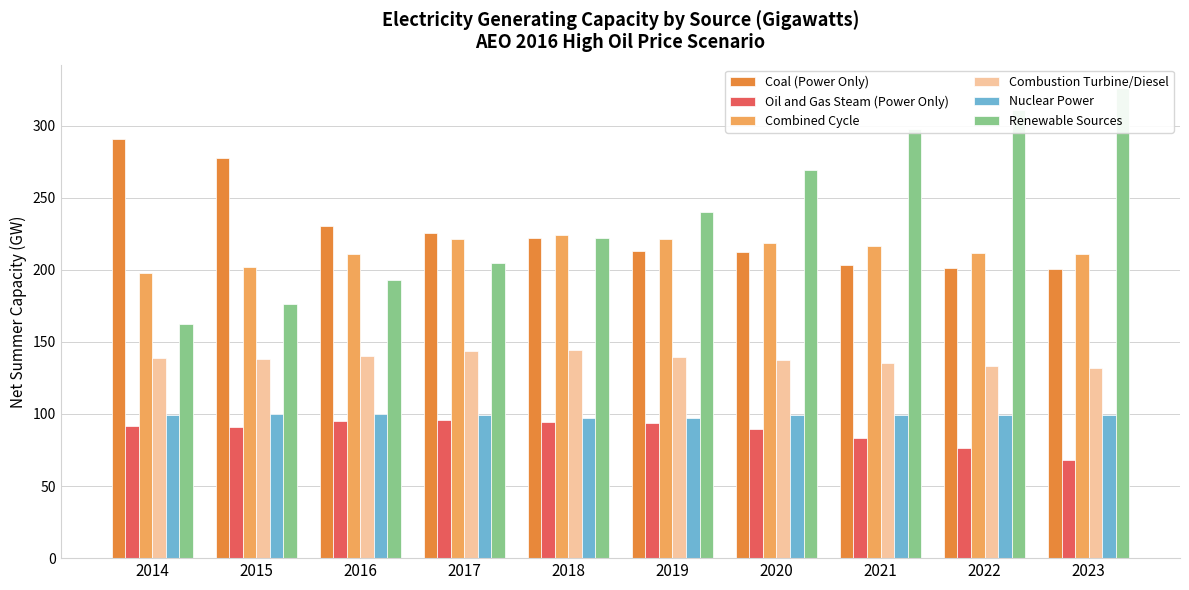

What is the difference between the second highest and second lowest values in the Nuclear Power series?

2.3